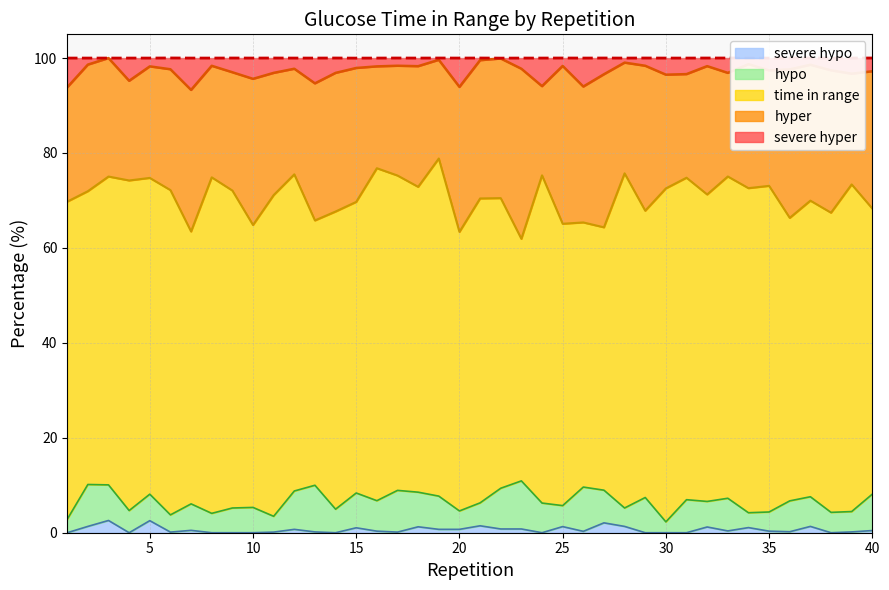

Reading left to right, list all the values displayed in this chart.

time in range: 66.9	61.8	65.0	69.5	66.6	68.4	57.4	70.8	66.9	59.5	67.7	66.7	55.8	62.7	61.3	70.0	66.3	64.3	71.1	58.8	64.1	61.1	51.0	69.0	59.4	55.8	55.4	70.5	60.4	70.2	67.8	64.7	67.8	68.4	68.7	59.6	62.4	63.1	68.9	60.2
hyper: 24.1	26.7	25.0	21.0	23.5	25.5	29.8	23.5	24.9	30.8	25.8	22.2	28.9	29.2	28.2	21.5	23.1	25.4	20.8	30.5	29.1	29.4	35.8	18.8	33.2	28.6	32.2	23.3	30.5	24.0	21.8	27.0	21.8	26.1	24.3	31.3	28.6	30.0	23.3	28.9
hypo: 2.8	8.8	7.5	4.7	5.6	3.6	5.6	4.1	5.2	5.3	3.3	8.1	9.8	5.0	7.3	6.4	8.8	7.3	7.0	3.9	4.8	8.6	10.1	6.2	4.4	9.3	6.9	3.9	7.4	2.3	7.0	5.4	6.9	3.1	4.0	6.5	6.2	4.3	4.3	7.7
severe hyper: 6.2	1.4	0.0	4.8	1.8	2.4	6.7	1.6	3.0	4.4	3.1	2.2	5.3	3.1	2.1	1.8	1.6	1.7	0.4	6.1	0.5	0.1	2.2	5.9	1.7	6.0	3.4	1.0	1.6	3.5	3.4	1.7	3.1	1.3	2.6	2.4	1.4	2.6	3.3	2.8
severe hypo: 0.0	1.3	2.6	0.0	2.5	0.1	0.5	0.0	0.0	0.0	0.1	0.7	0.2	0.0	1.0	0.3	0.1	1.2	0.7	0.7	1.5	0.8	0.8	0.0	1.3	0.3	2.1	1.3	0.0	0.0	0.0	1.2	0.4	1.1	0.3	0.2	1.3	0.0	0.2	0.5